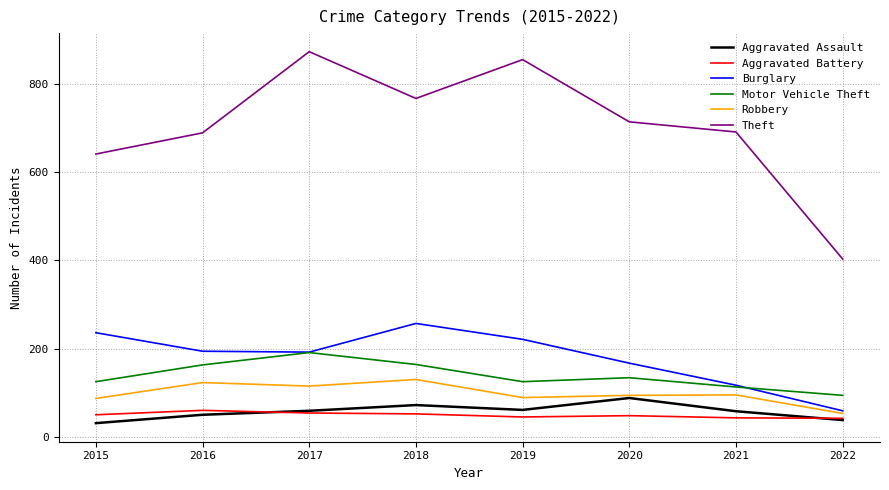

True or false: Aggravated Assault and Motor Vehicle Theft intersect in this chart.

False